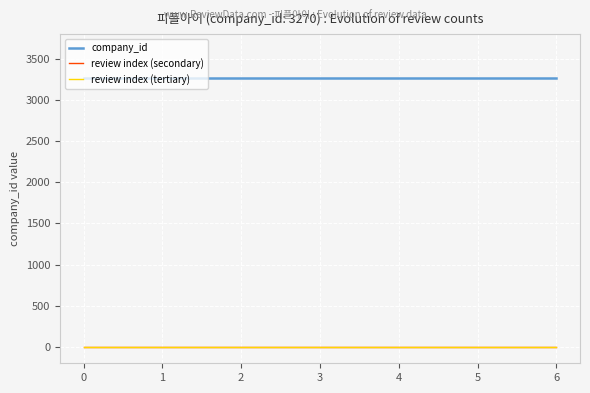

Does the chart display data point markers on the line(s)?

No